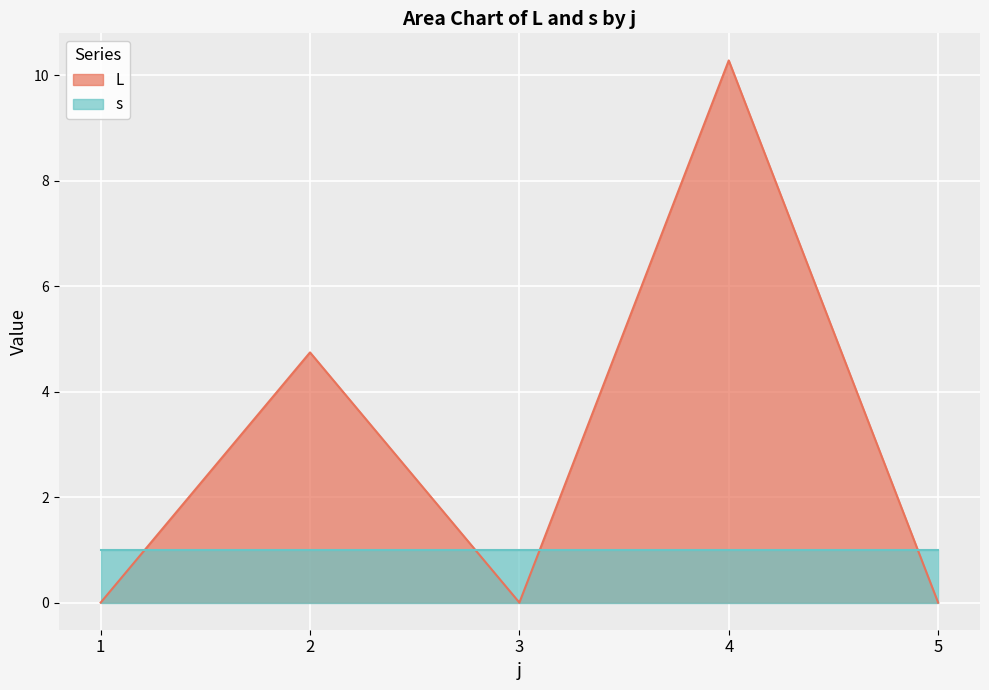

Does the chart display data point markers on the line(s)?

No